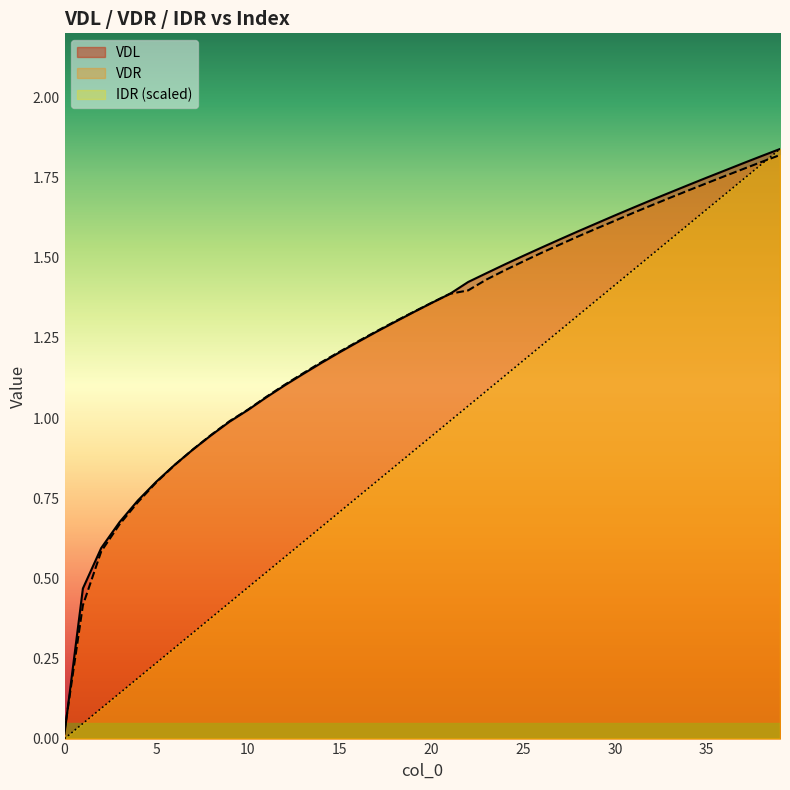

Reading left to right, transcribe all the data shown in this chart.

VDL: 0=0.0	1=0.5	2=0.6	3=0.7	4=0.7	5=0.8	6=0.9	7=0.9	8=0.9	9=1.0	10=1.0	11=1.1	12=1.1	13=1.1	14=1.2	15=1.2	16=1.2	17=1.3	18=1.3	19=1.3	20=1.4	21=1.4	22=1.4	23=1.5	24=1.5	25=1.5	26=1.5	27=1.6	28=1.6	29=1.6	30=1.6	31=1.7	32=1.7	33=1.7	34=1.7	35=1.7	36=1.8	37=1.8	38=1.8	39=1.8
VDR: 0=0.0	1=0.4	2=0.6	3=0.7	4=0.7	5=0.8	6=0.9	7=0.9	8=0.9	9=1.0	10=1.0	11=1.1	12=1.1	13=1.1	14=1.2	15=1.2	16=1.2	17=1.3	18=1.3	19=1.3	20=1.4	21=1.4	22=1.4	23=1.4	24=1.5	25=1.5	26=1.5	27=1.5	28=1.6	29=1.6	30=1.6	31=1.6	32=1.7	33=1.7	34=1.7	35=1.7	36=1.8	37=1.8	38=1.8	39=1.8
IDR: 0=0.0	1=0.0	2=0.1	3=0.1	4=0.2	5=0.2	6=0.3	7=0.3	8=0.4	9=0.4	10=0.5	11=0.5	12=0.6	13=0.6	14=0.7	15=0.7	16=0.8	17=0.8	18=0.8	19=0.9	20=0.9	21=1.0	22=1.0	23=1.1	24=1.1	25=1.2	26=1.2	27=1.3	28=1.3	29=1.4	30=1.4	31=1.5	32=1.5	33=1.6	34=1.6	35=1.7	36=1.7	37=1.7	38=1.8	39=1.8